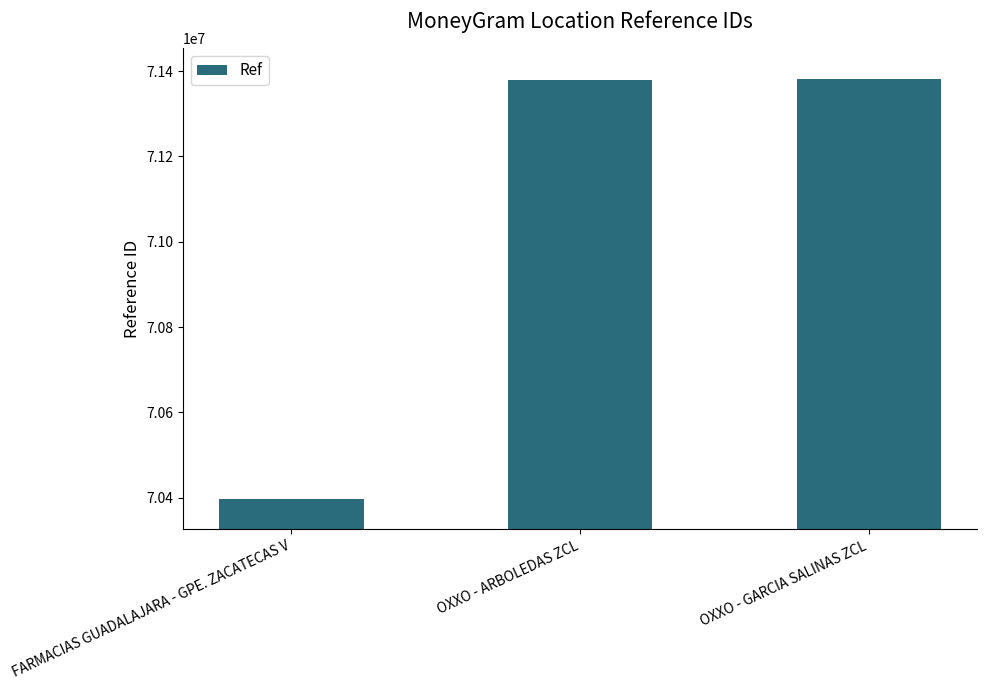

Are the bars horizontal?

No